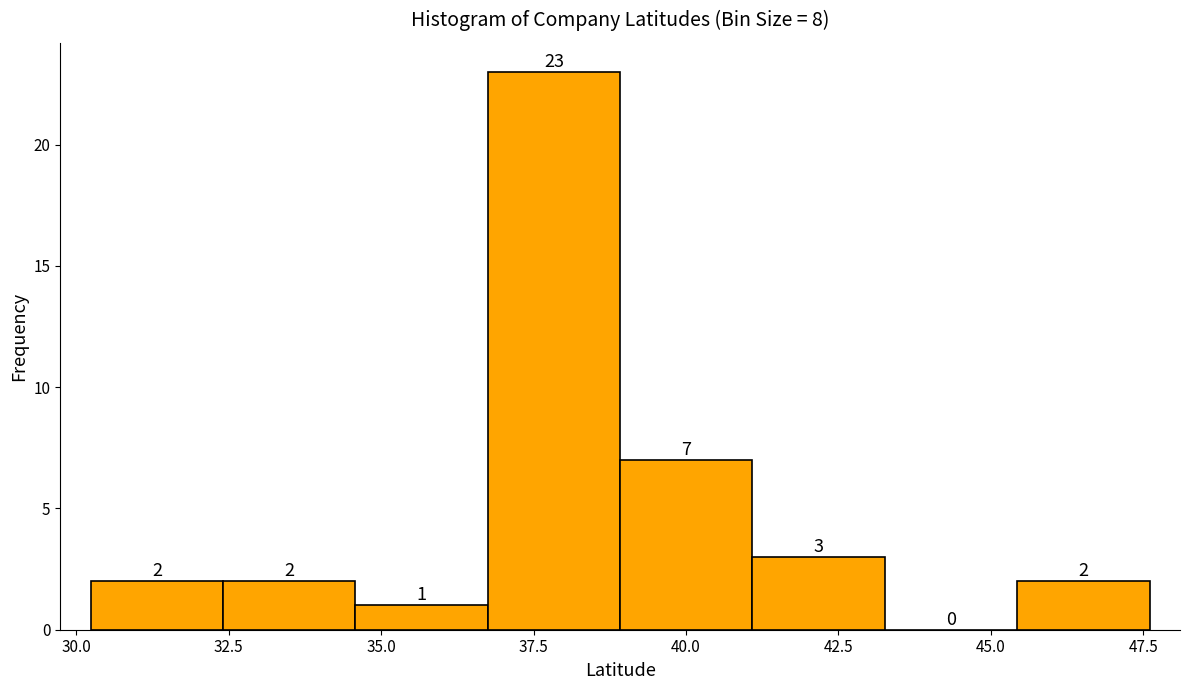

Over which range of the x-axis is the bar tallest?

36.5 to 39.0